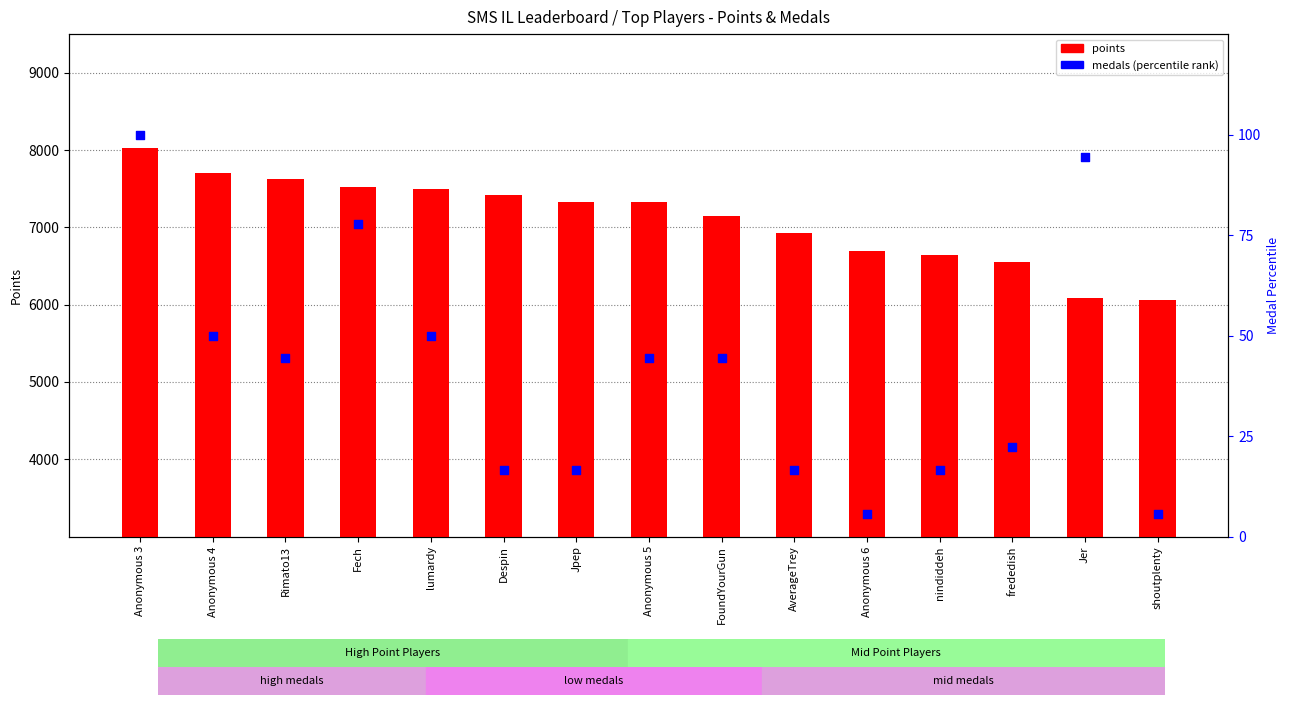

What is the total value across all series at Fech?

7605.8